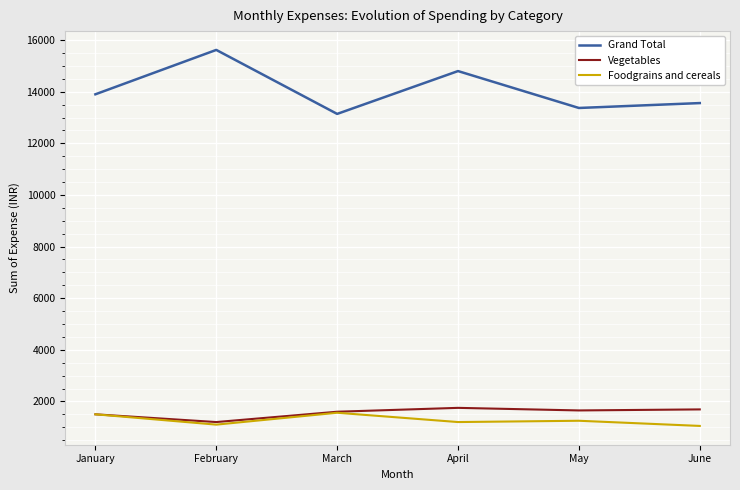

True or false: Grand Total and Vegetables intersect in this chart.

False